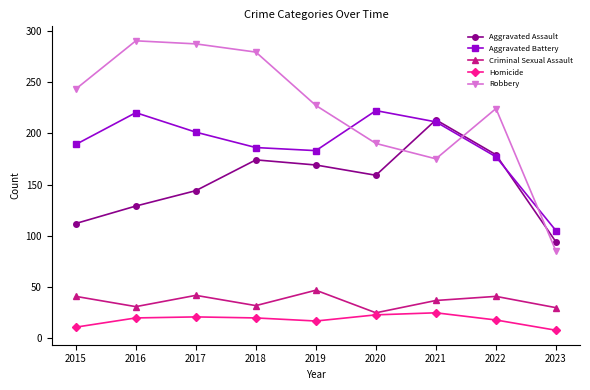

Between 2022 and 2023, which series saw the biggest shift?

Robbery